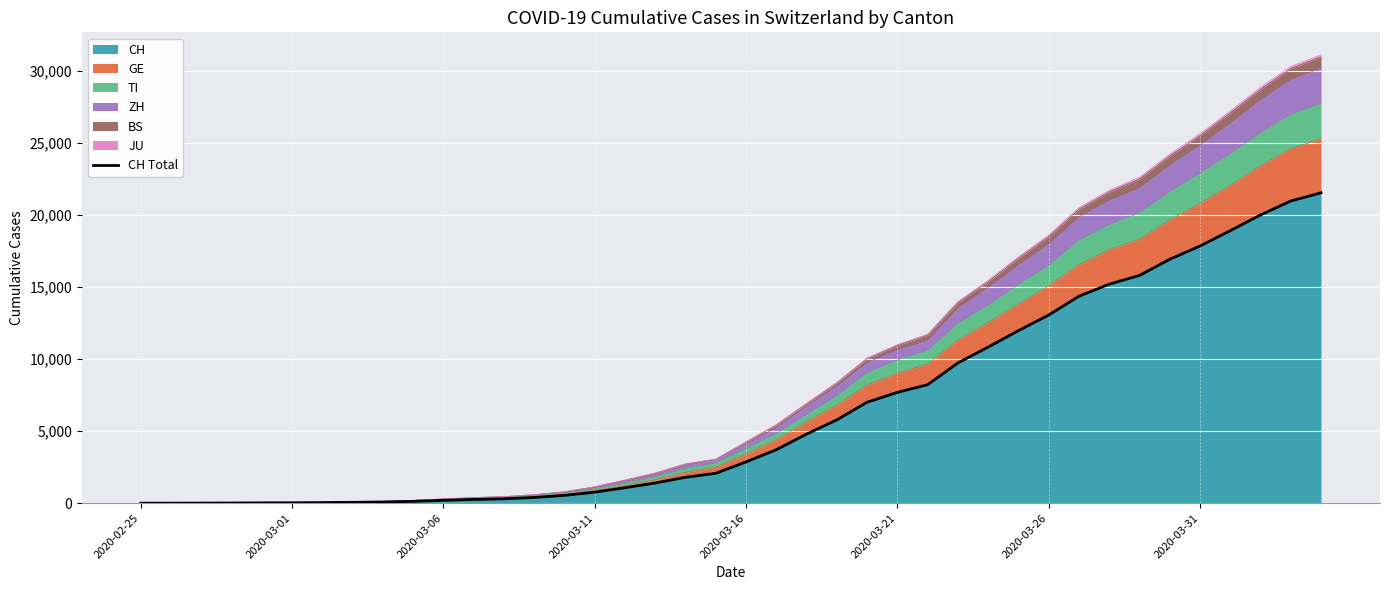

What is the sum of the values at 2020-02-25 and 28?

10829